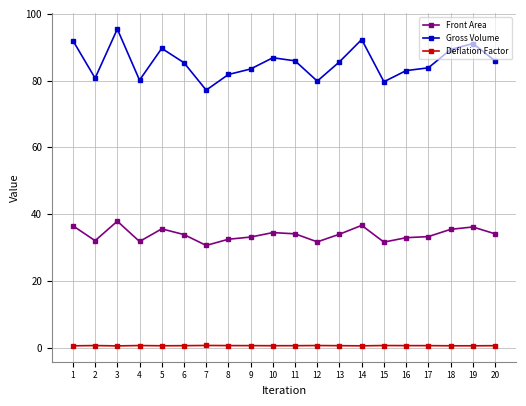

What is the value of the Gross Volume point at the 10th from the left?

86.9